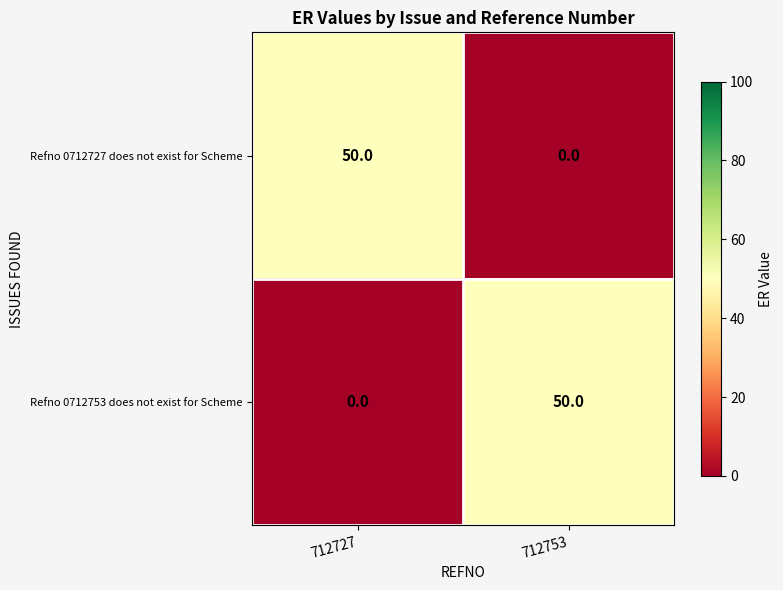

What is the difference between the Refno 0712727 does not exist for Scheme values at 712753 and 712727?

50